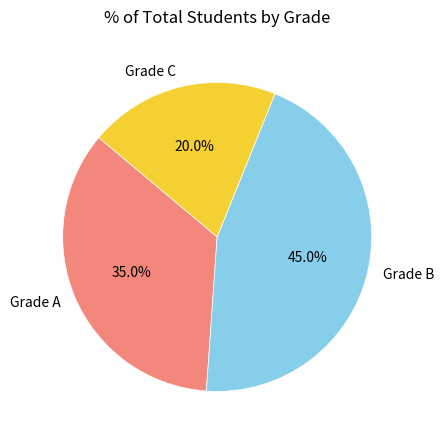

How many segments does this pie chart have?

3